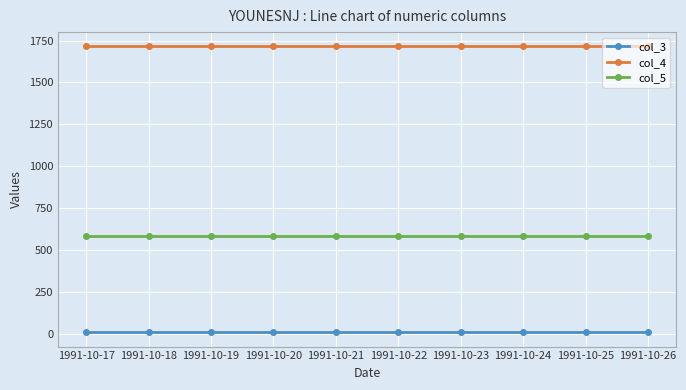

What is the lowest value of the col_5 series?

584.6